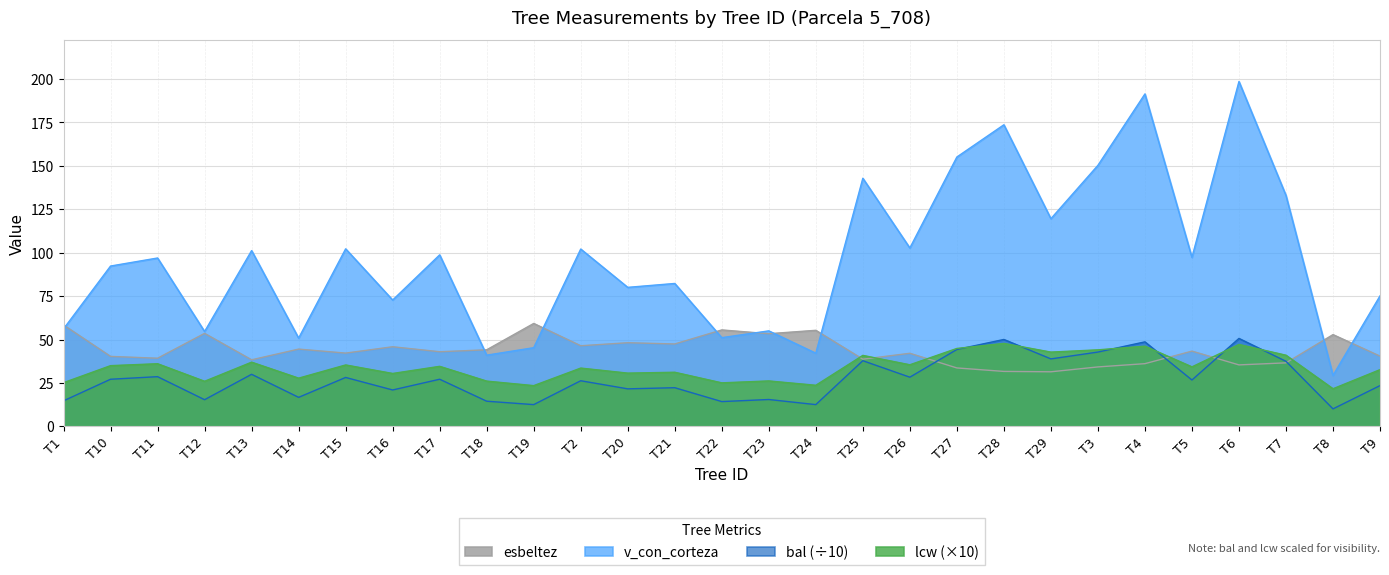

What is the difference between the esbeltez values at T29 and T13?

6.9